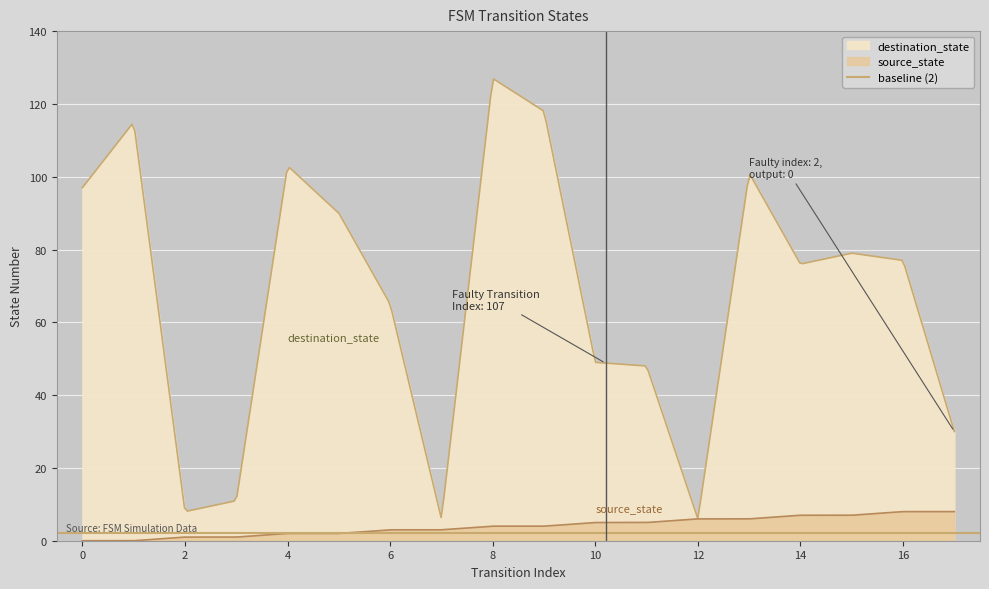

What is the spread (max minus min) of values at 7?

3